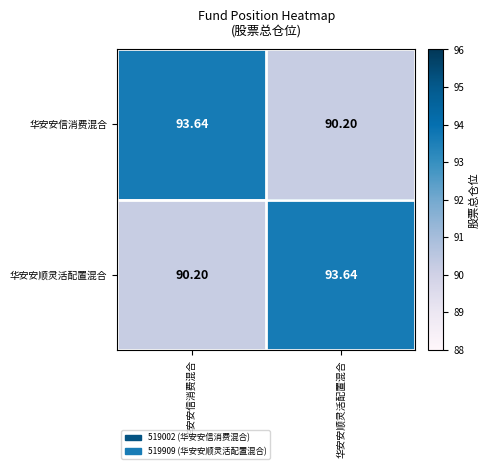

Is the value of 华安安信消费混合 at 华安安信消费混合 greater than the value of 华安安顺灵活配置混合 at 华安安信消费混合?

Yes